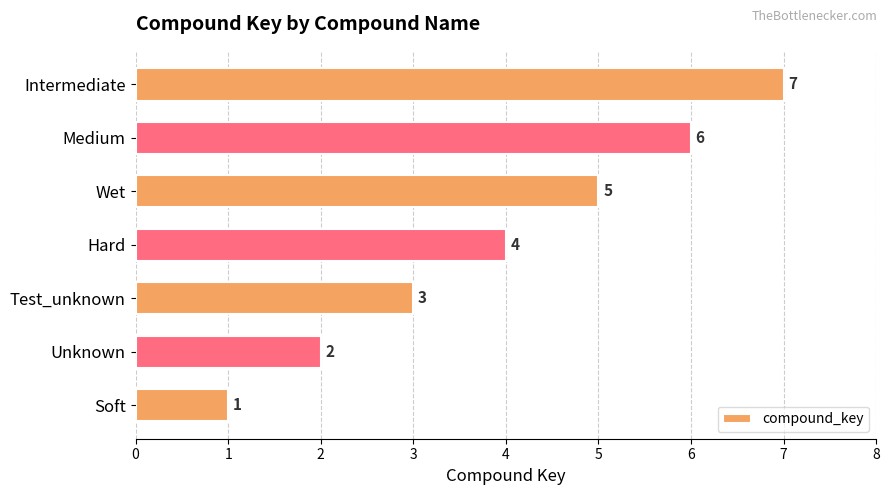

What is the change in value from Hard to Intermediate?

+3